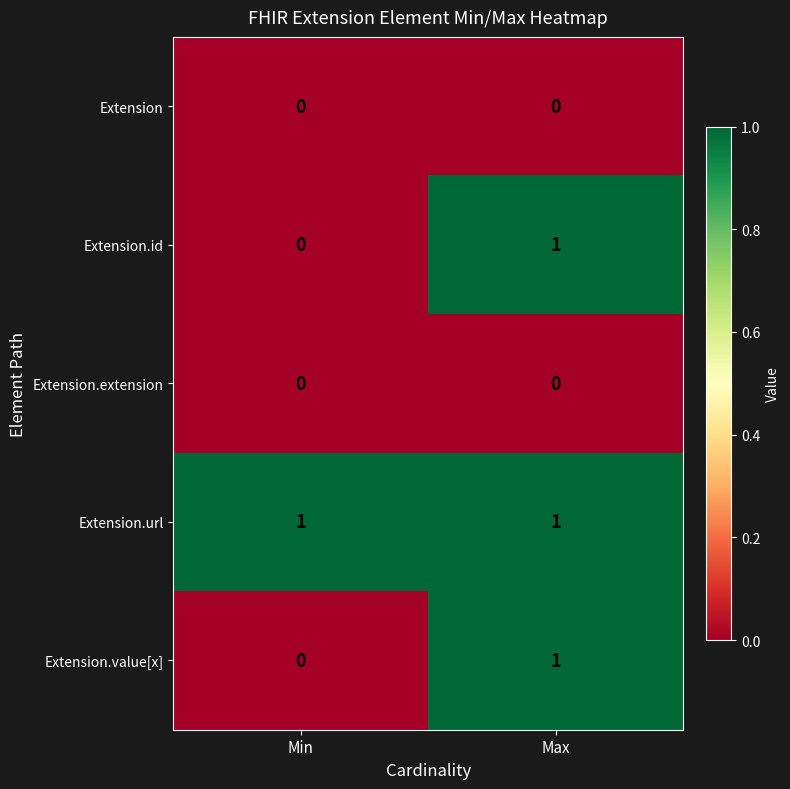

True or false: Extension.extension has a value of 0 at Min.

True